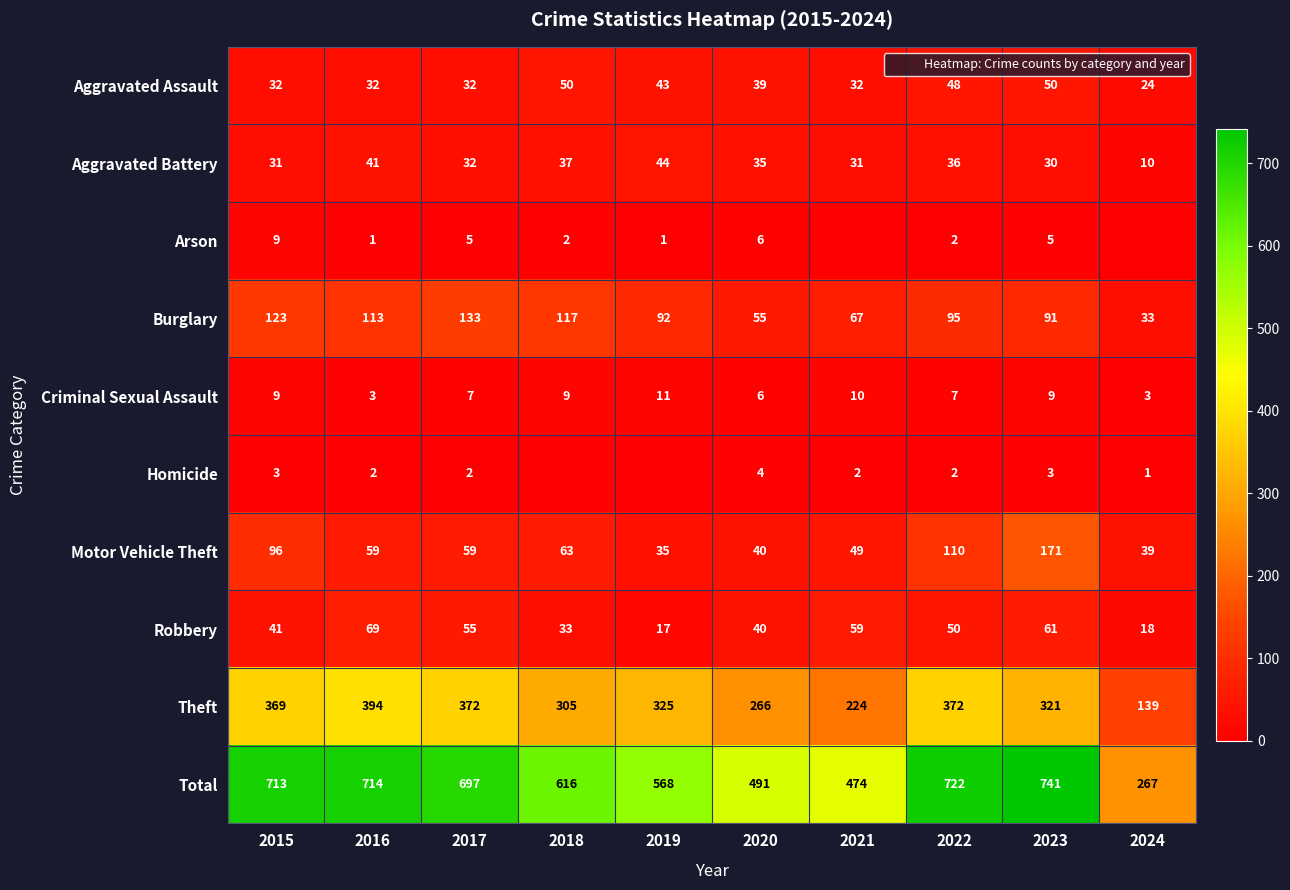

Where is Homicide nearest to the value 2?

2016